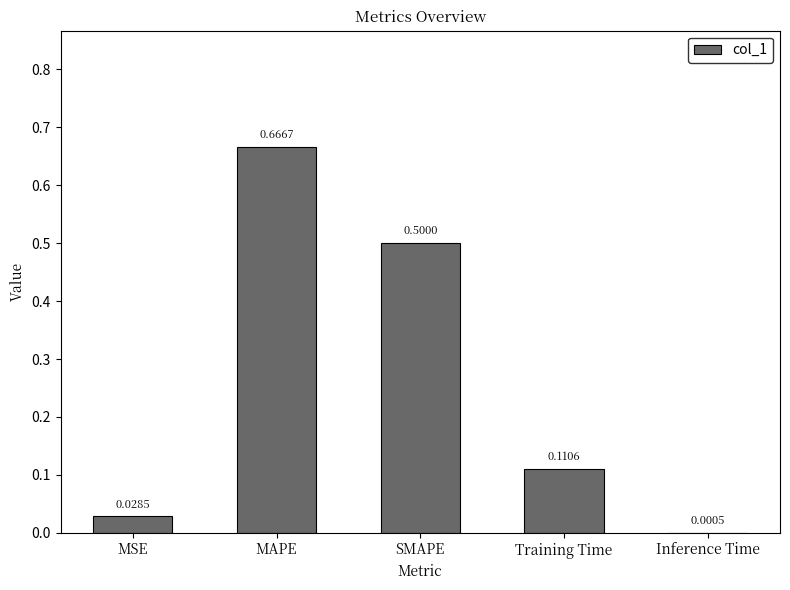

Between SMAPE and Training Time, which is larger?

SMAPE